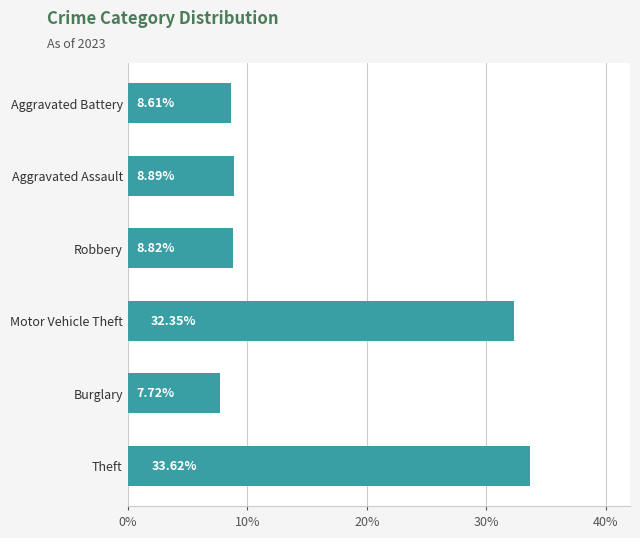

Which has a higher value, Robbery or Aggravated Assault?

Aggravated Assault